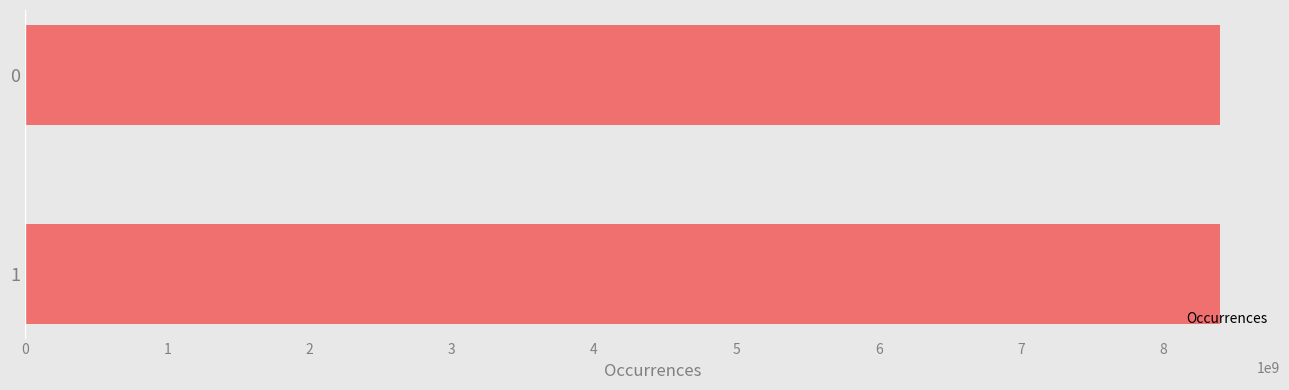

The value at 1 is 13586885356. True or false?

False